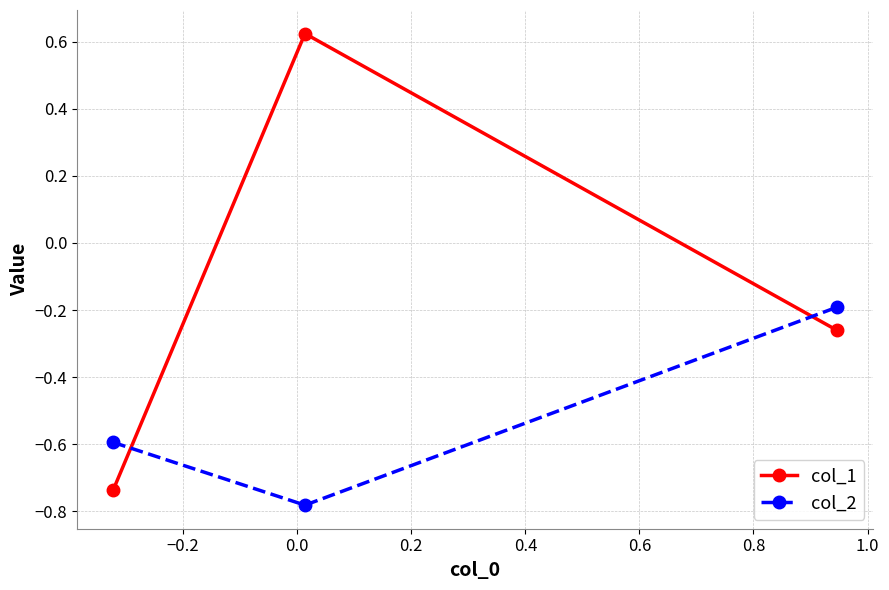

Is this an area chart (filled region under the line)?

No